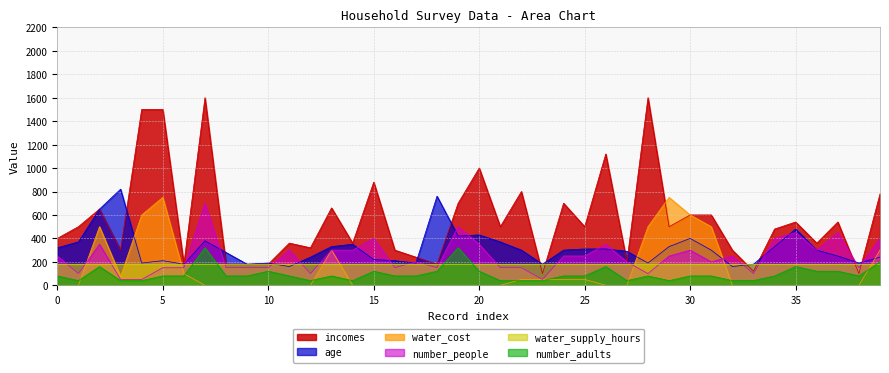

What is the approximate value of age at 6?

180